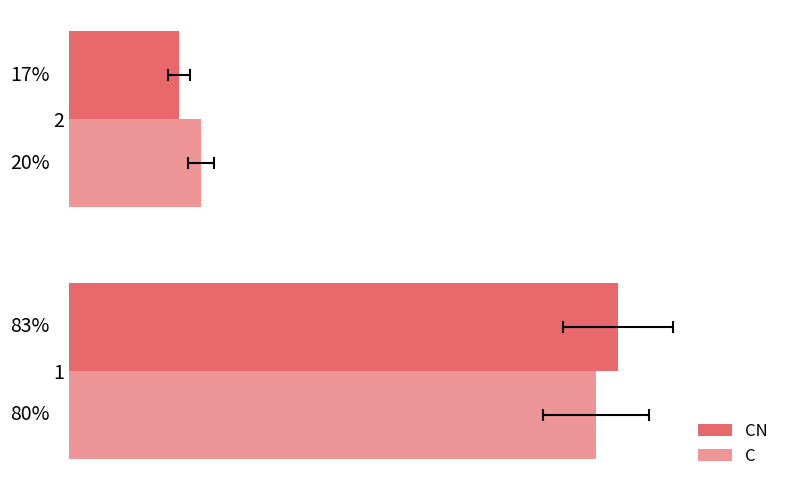

What is the approximate value of C at 2?

20.0